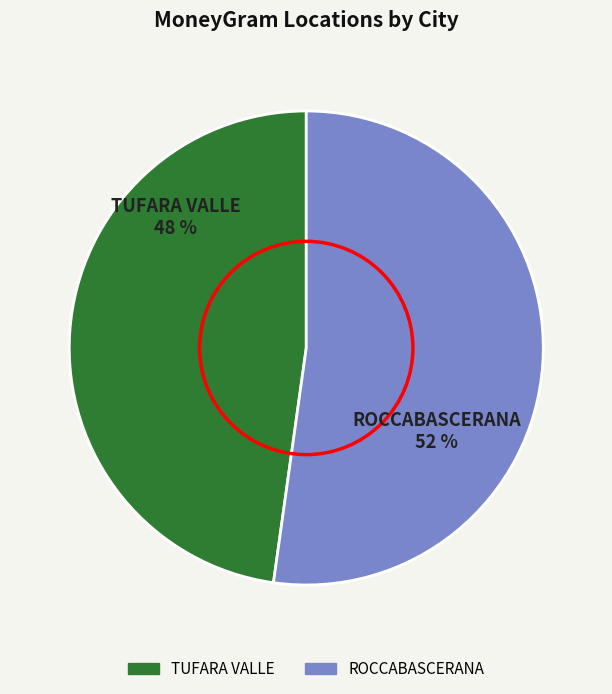

To the nearest percent, what is the difference between the largest and smallest slice percentages?

4%